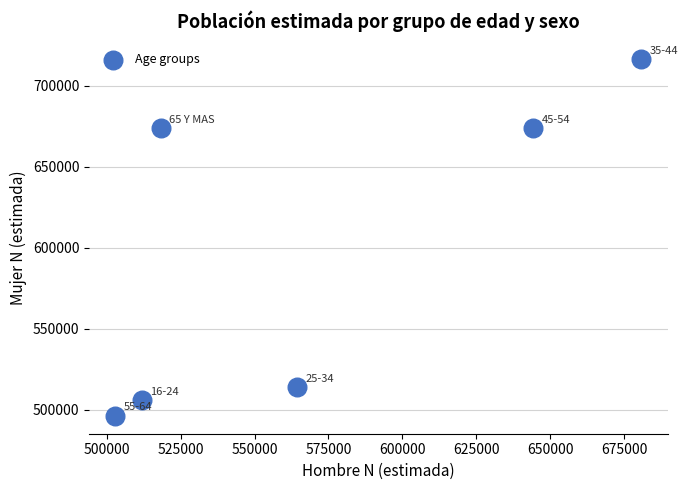

What is the average Y value?

596709